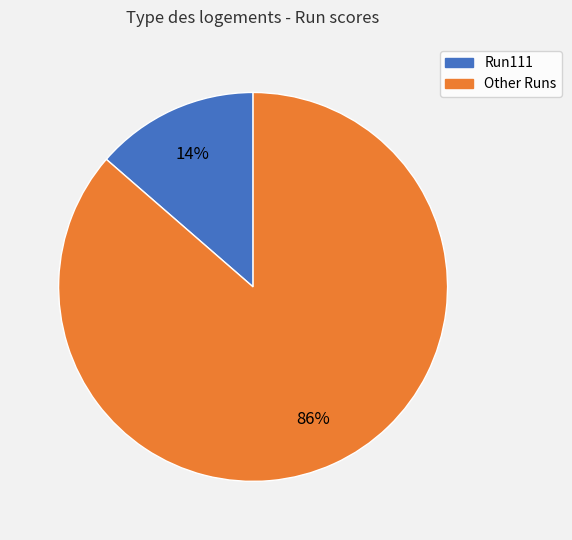

To the nearest percent, what is the average slice percentage?

50%